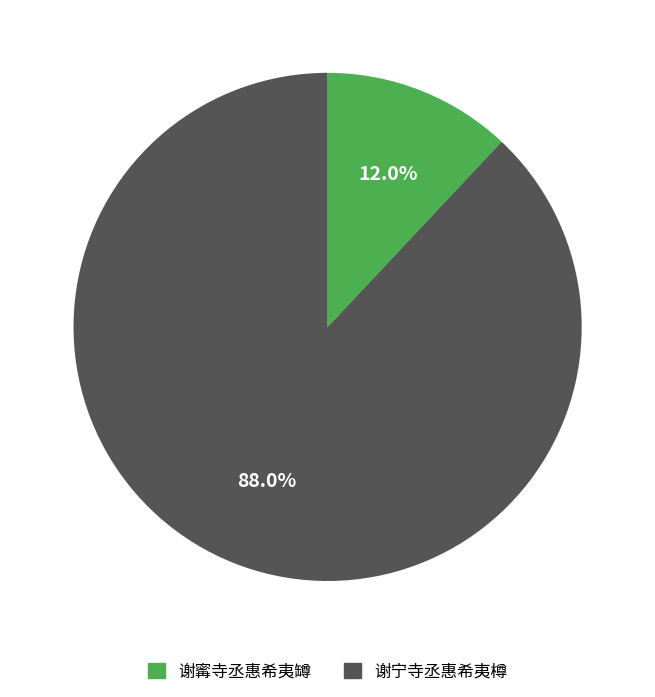

Approximately how many times larger is the value at 谢寗寺丞惠希夷罇 compared to 谢宁寺丞惠希夷樽?

0.1